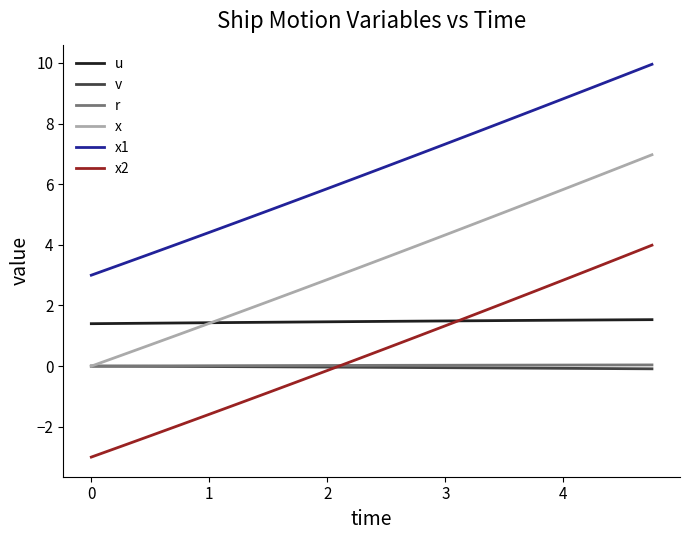

At how many categories does at least one series exceed 9?

3